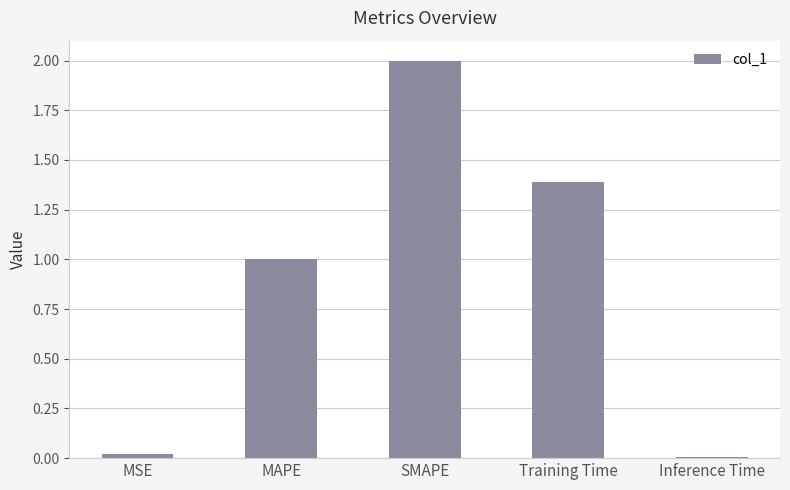

What is the difference between the second highest and minimum values?

1.4